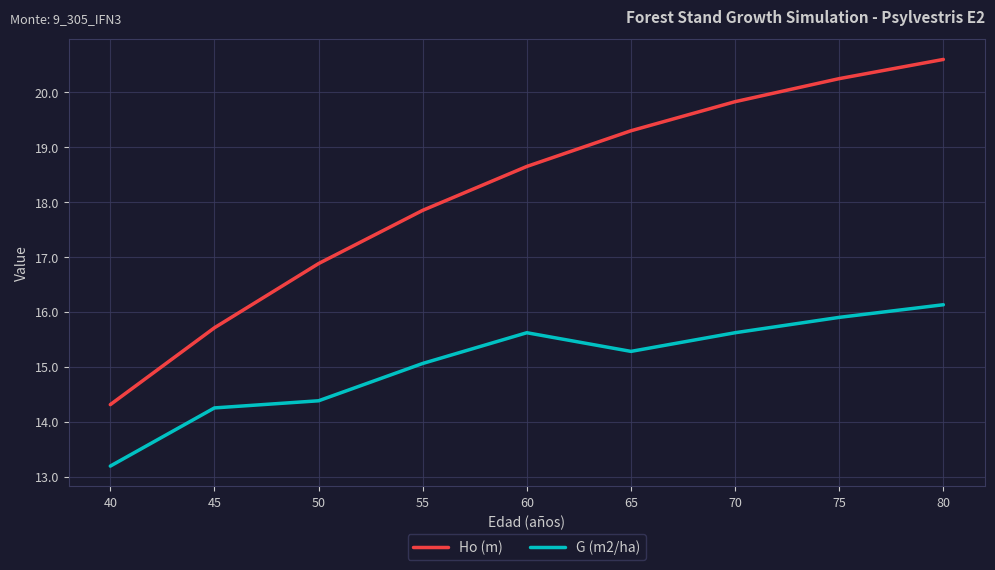

List the series in order of their overall mean, lowest first.

G (m2/ha), Ho (m)